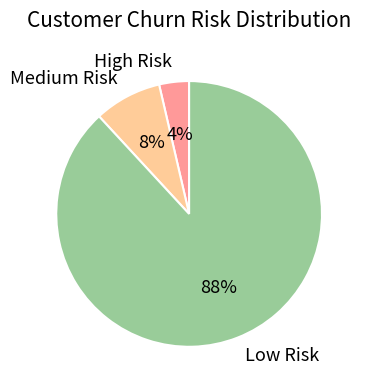

Does Medium Risk account for over 50% of the chart?

No